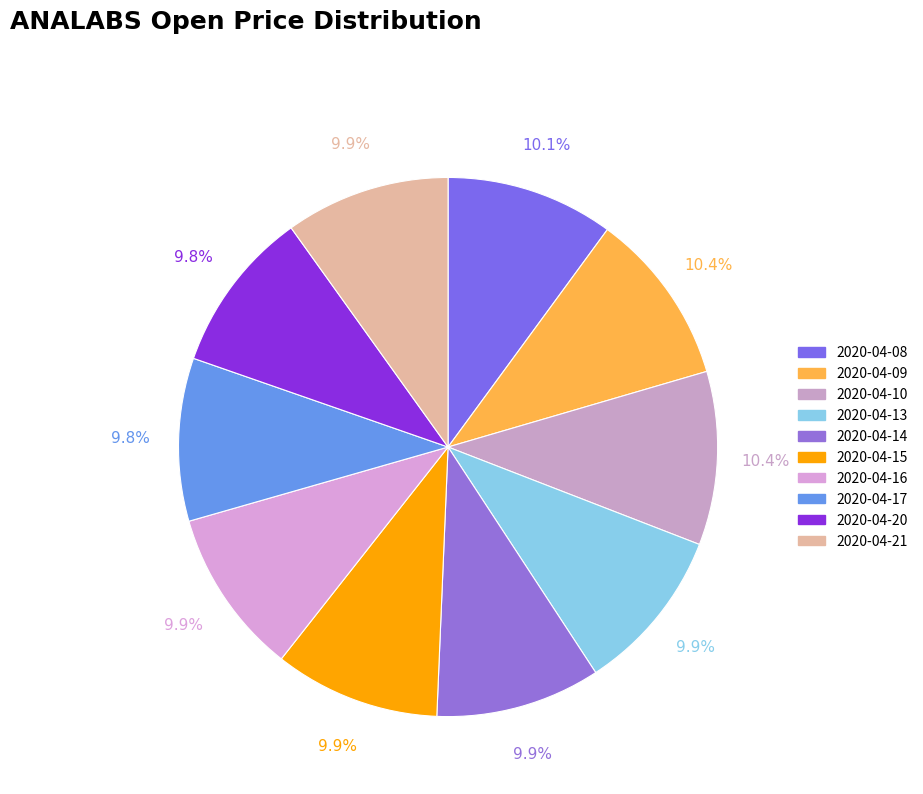

Does 2020-04-10 represent more than half of the total?

No